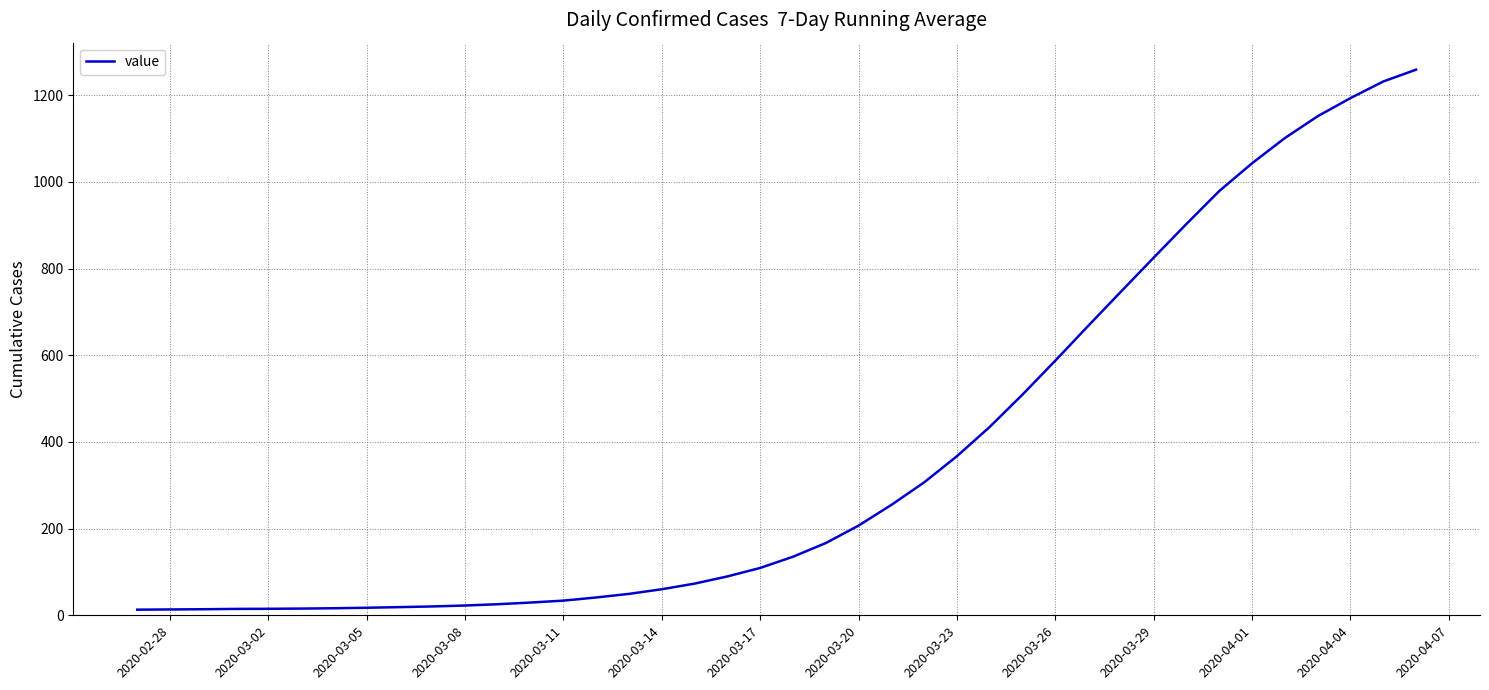

What is the difference between the maximum and minimum values?

1245.7